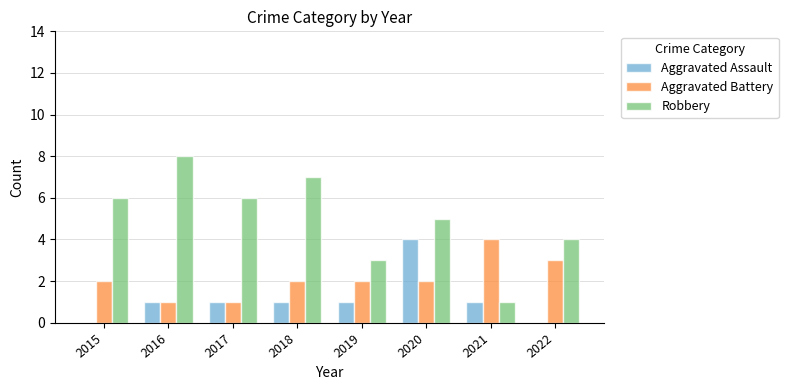

Is the value of Robbery at 2016 greater than the value of Aggravated Assault at 2016?

Yes